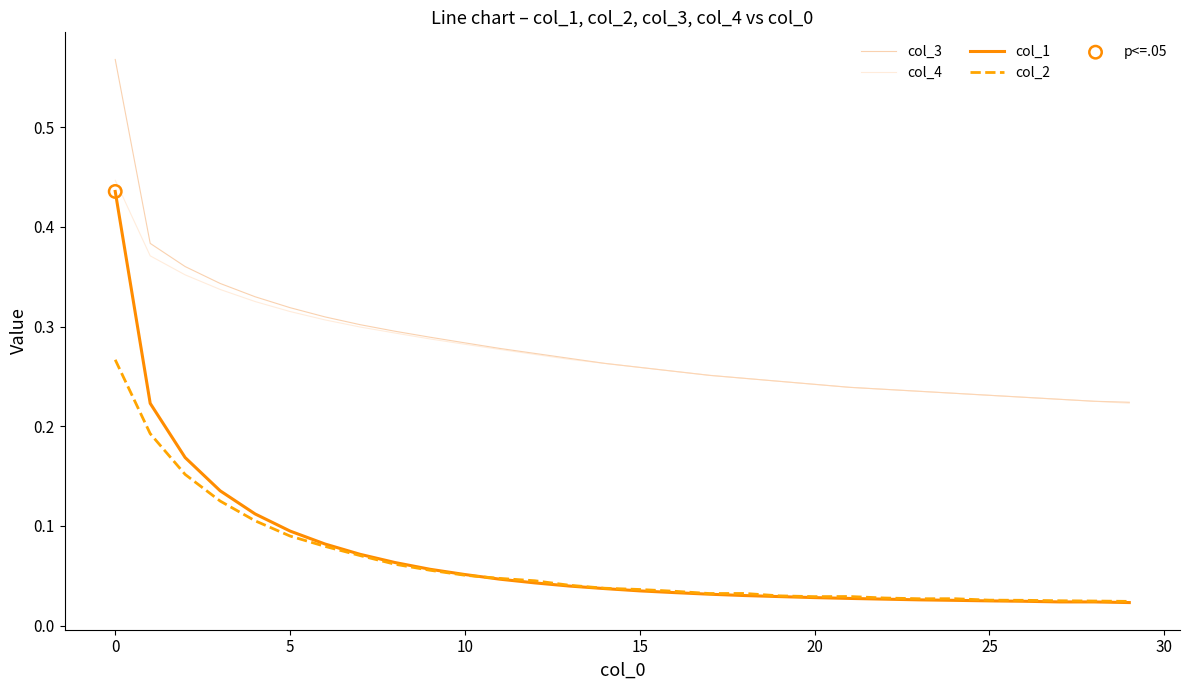

Which series has the largest range (max minus min)?

col_1